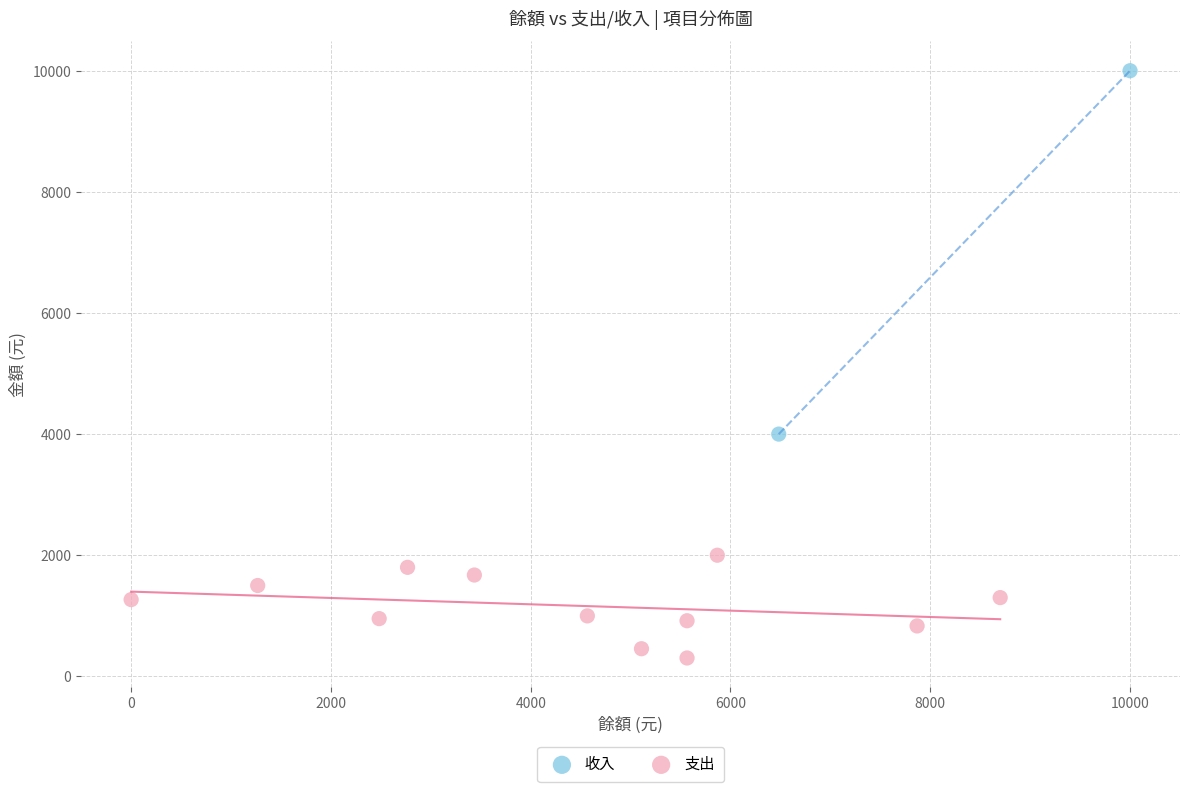

Which series reaches the maximum Y coordinate?

收入